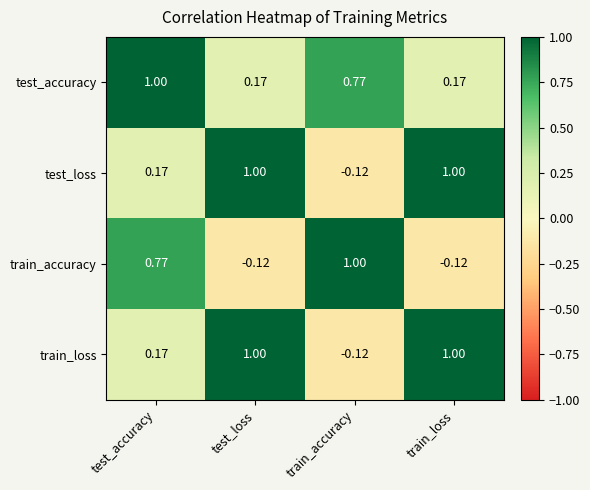

At which label does test_accuracy reach its peak?

test_accuracy